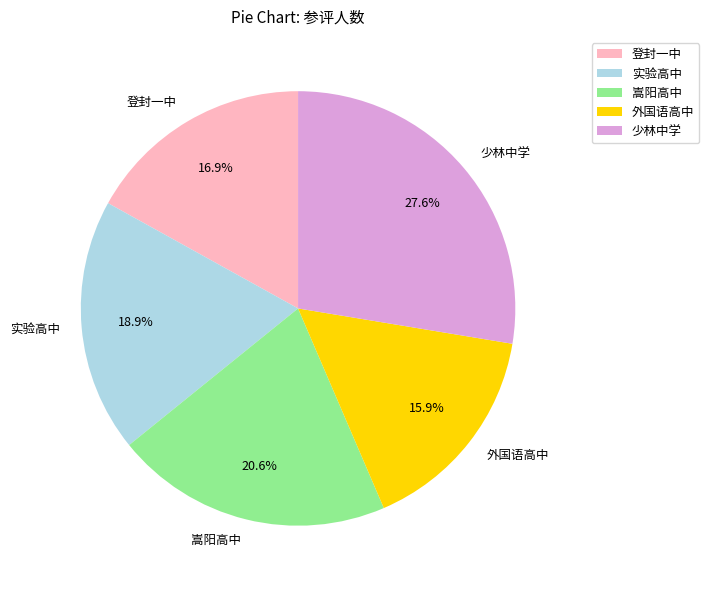

What portion of the pie excludes 嵩阳高中?

79.4%